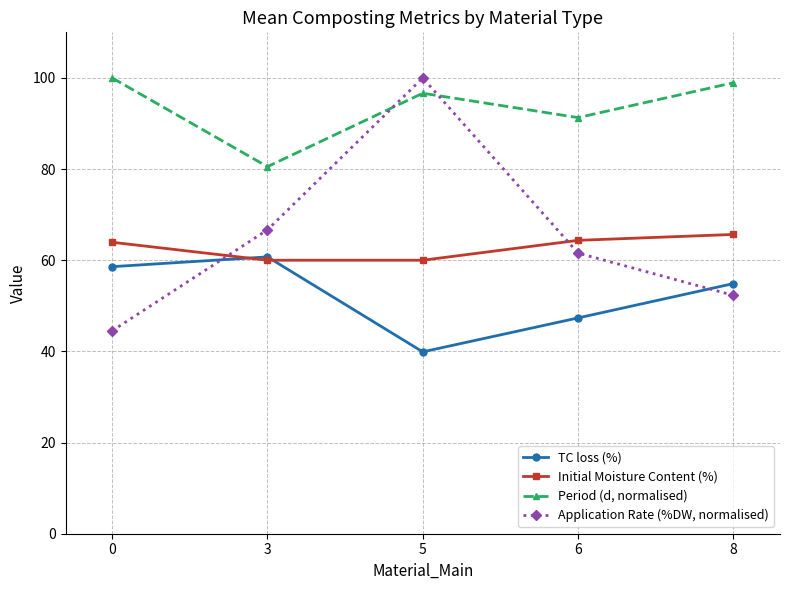

At which label does Application Rate (%DW, normalised) first exceed 61?

3